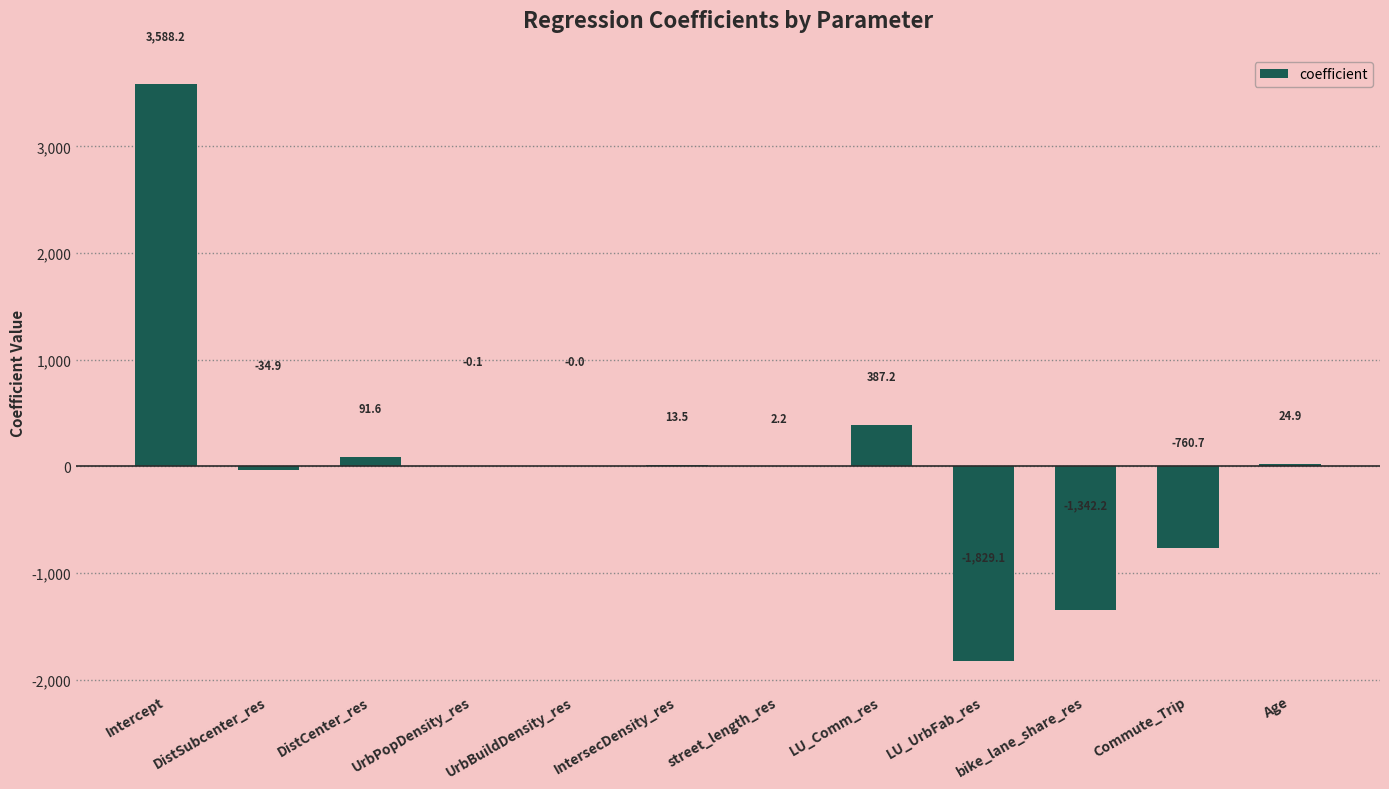

Read the value at street_length_res.

2.2